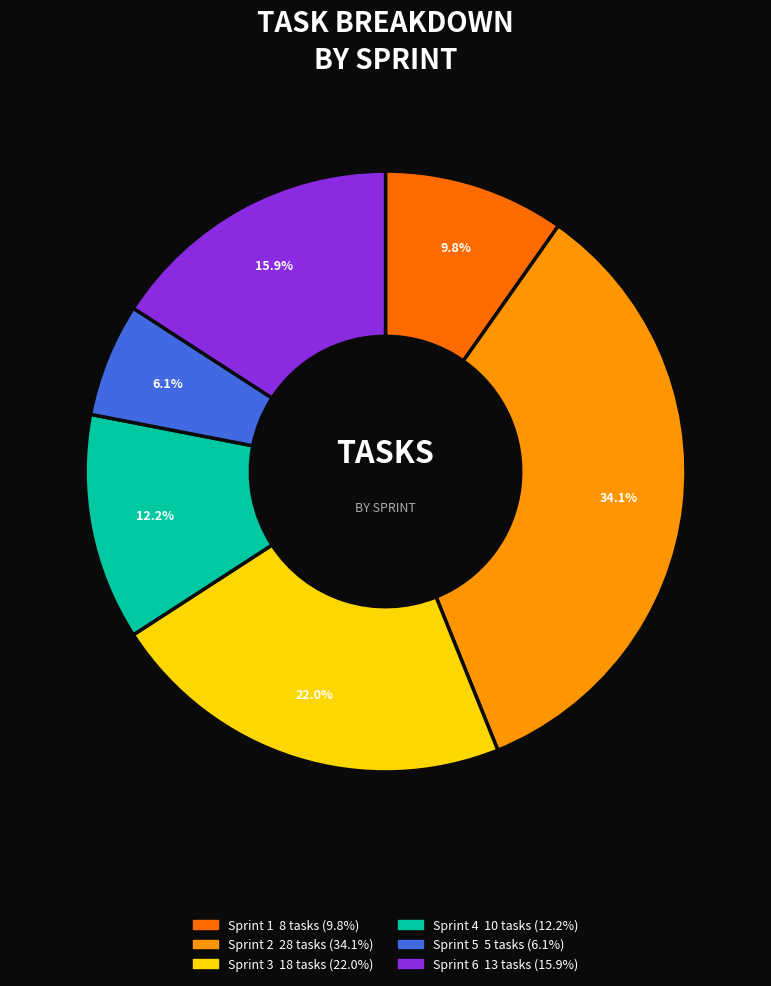

What percentage is the Sprint 2 slice, to the nearest percent?

34%